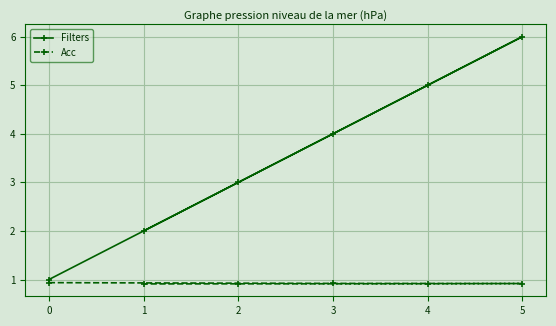

What is the maximum value shown in the chart?

6.0